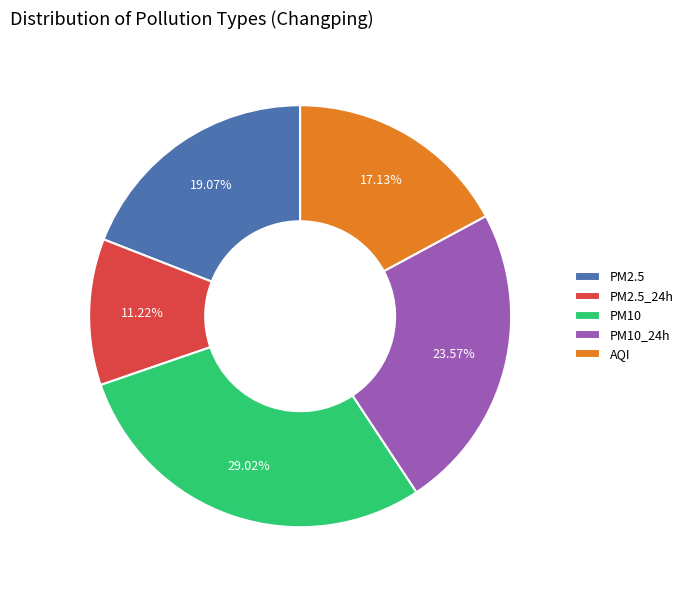

Count the number of slices in the pie.

5